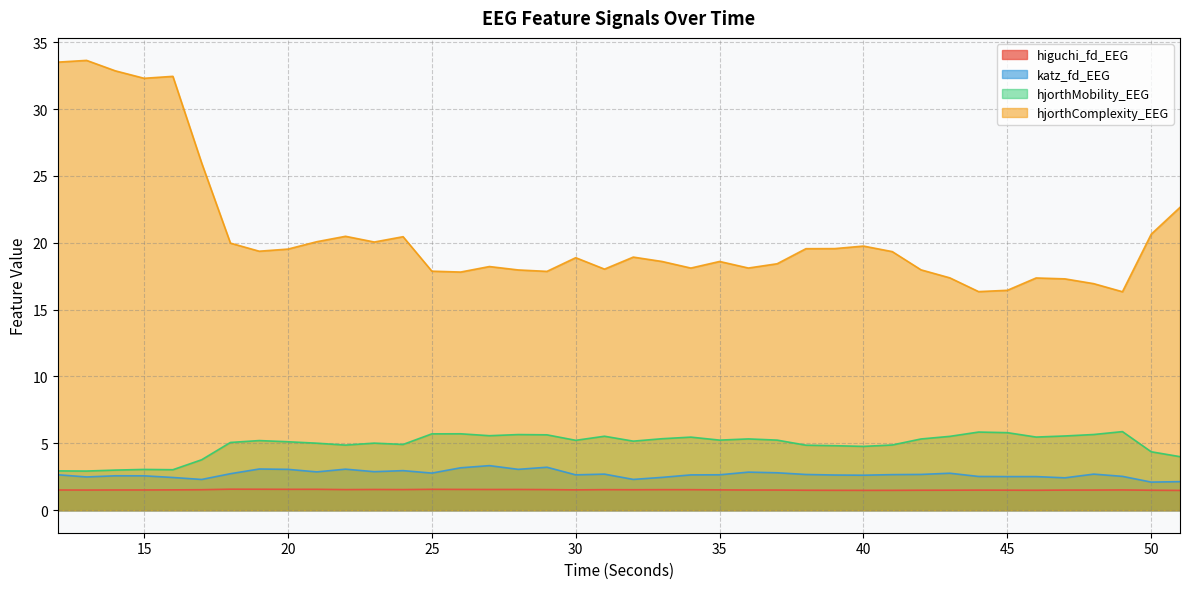

Rank the series by their maximum value, from lowest to highest.

higuchi_fd_EEG, katz_fd_EEG, hjorthMobility_EEG, hjorthComplexity_EEG